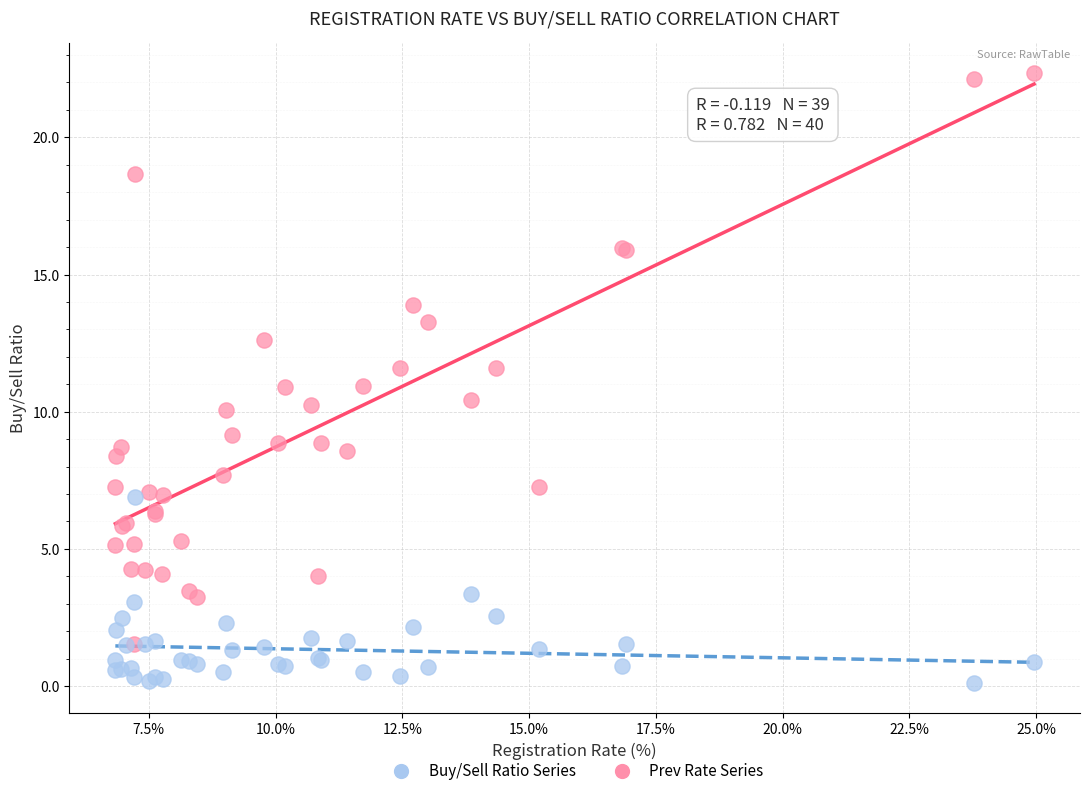

Which series reaches the minimum Y coordinate?

Buy/Sell Ratio Series